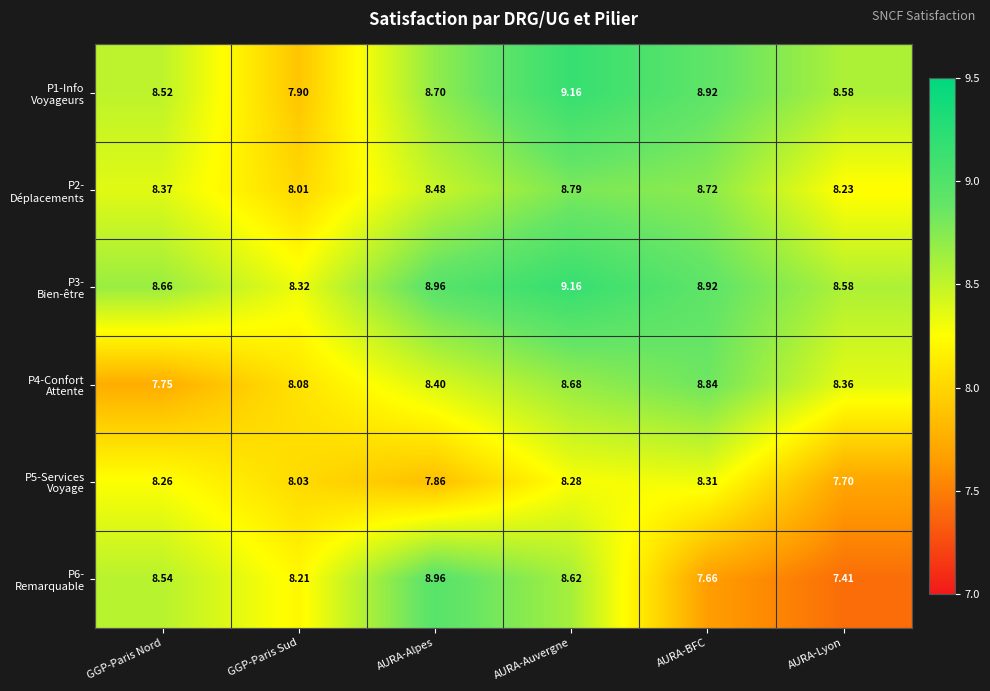

At which category is the sum across all series the highest?

AURA-Auvergne